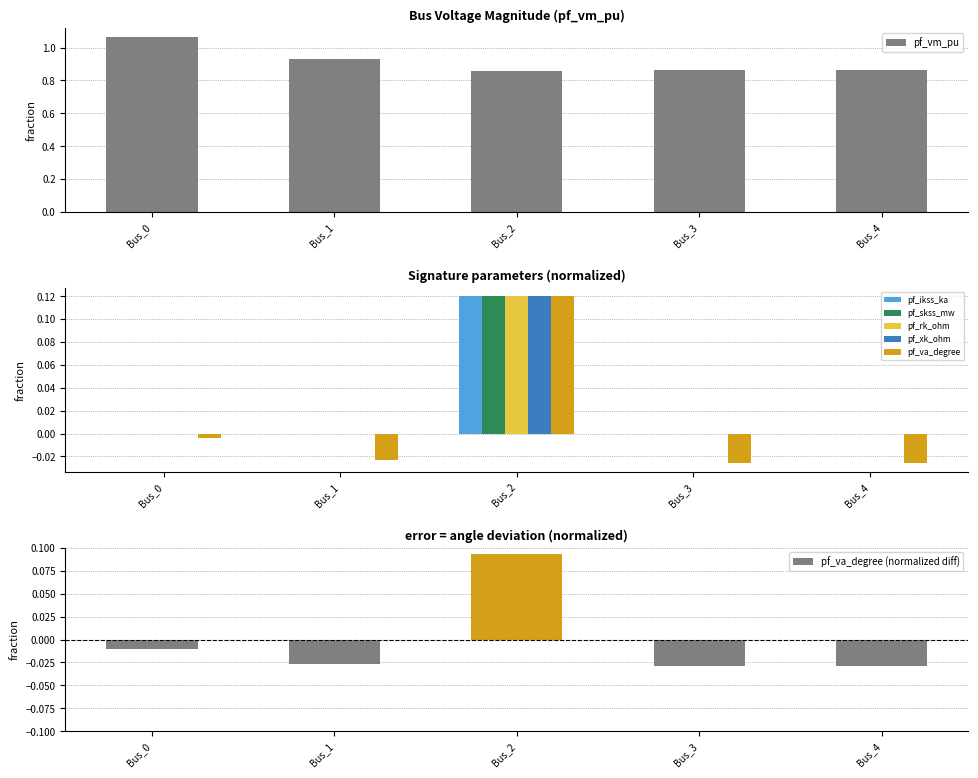

Reading left to right, transcribe all the data shown in this chart.

pf_vm_pu: 1.1	0.9	0.9	0.9	0.9
pf_va_degree: -0.0	-0.0	0.1	-0.0	-0.0
pf_ikss_ka: 0.0	0.0	0.1	0.0	0.0
pf_skss_mw: 0.0	0.0	0.1	0.0	0.0
pf_rk_ohm: 0.0	0.0	0.1	0.0	0.0
pf_xk_ohm: 0.0	0.0	0.1	0.0	0.0